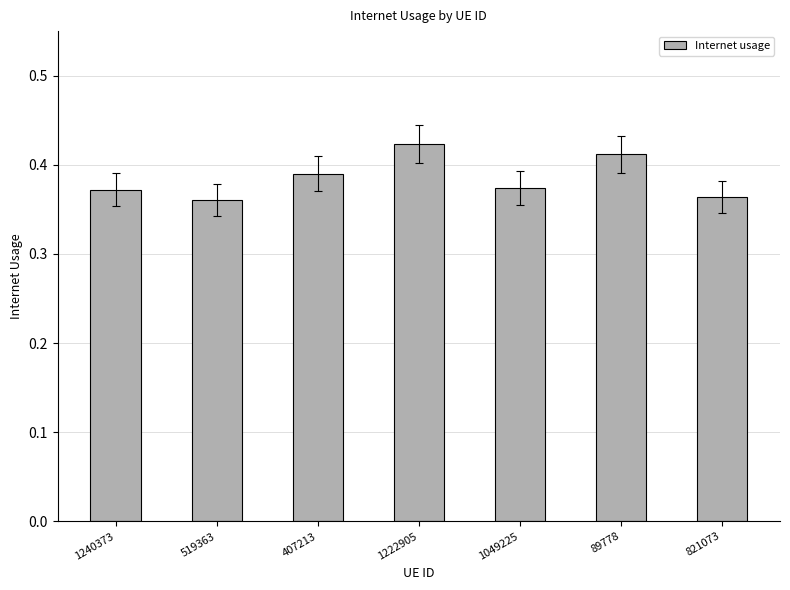

What position from the left is 407213?

3